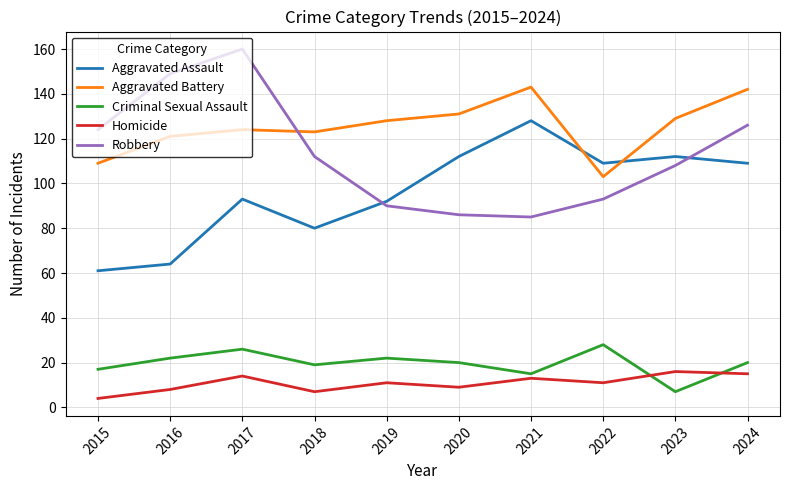

Reading left to right, what are all the values shown in this chart?

Aggravated Assault: 61	64	93	80	92	112	128	109	112	109
Aggravated Battery: 109	121	124	123	128	131	143	103	129	142
Criminal Sexual Assault: 17	22	26	19	22	20	15	28	7	20
Homicide: 4	8	14	7	11	9	13	11	16	15
Robbery: 124	149	160	112	90	86	85	93	108	126